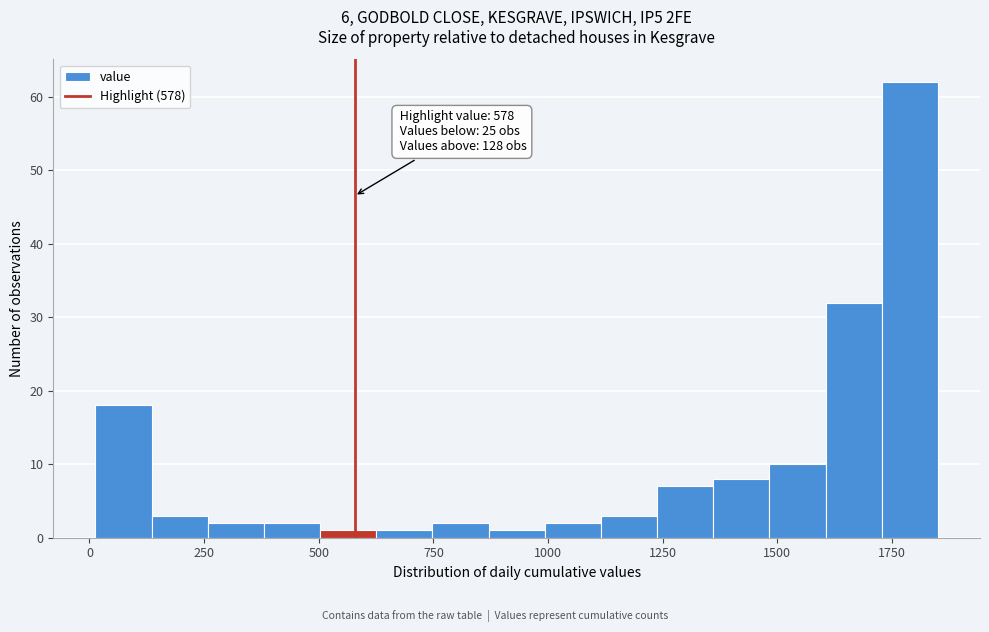

Read against the x-axis, roughly where is the centre of the tallest bar?

1800